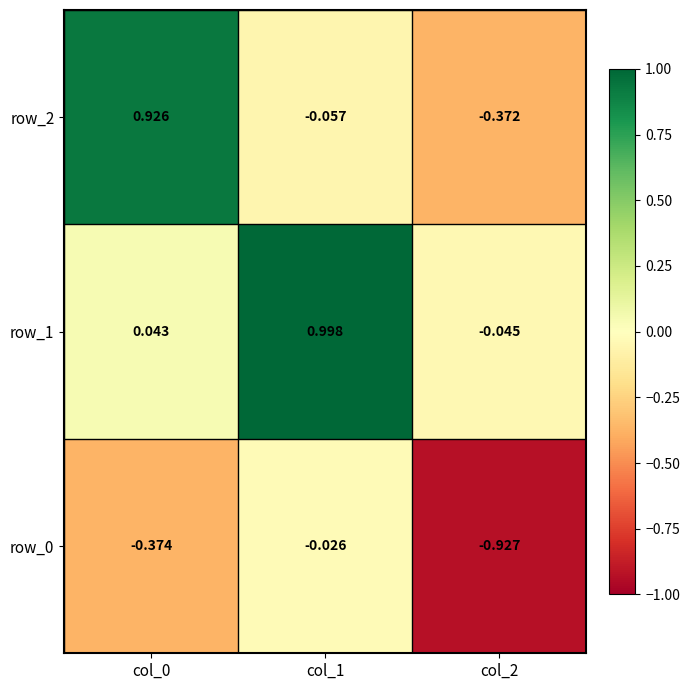

The value of row_1 at col_2 is -0.0. True or false?

True